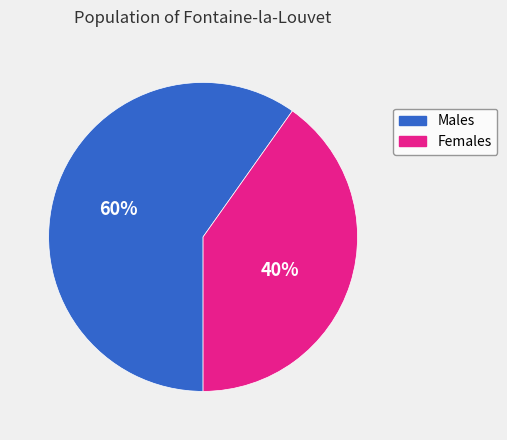

Is there any slice that represents more than half of the pie?

Yes